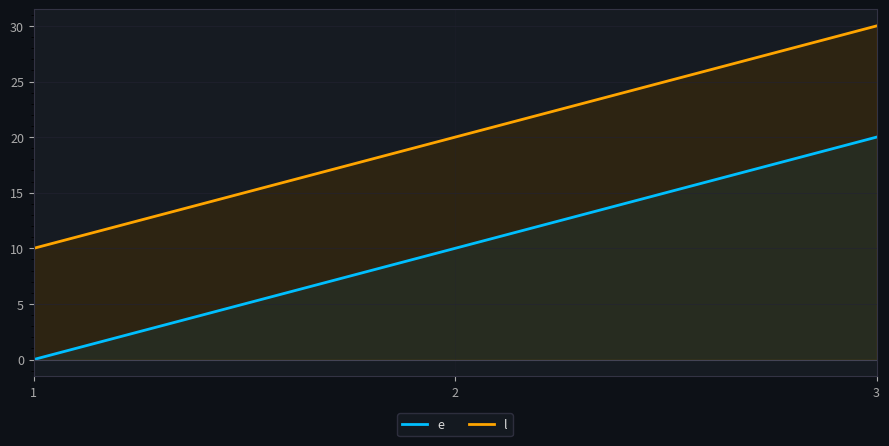

What is the value of the l point at the 2nd from the left?

20